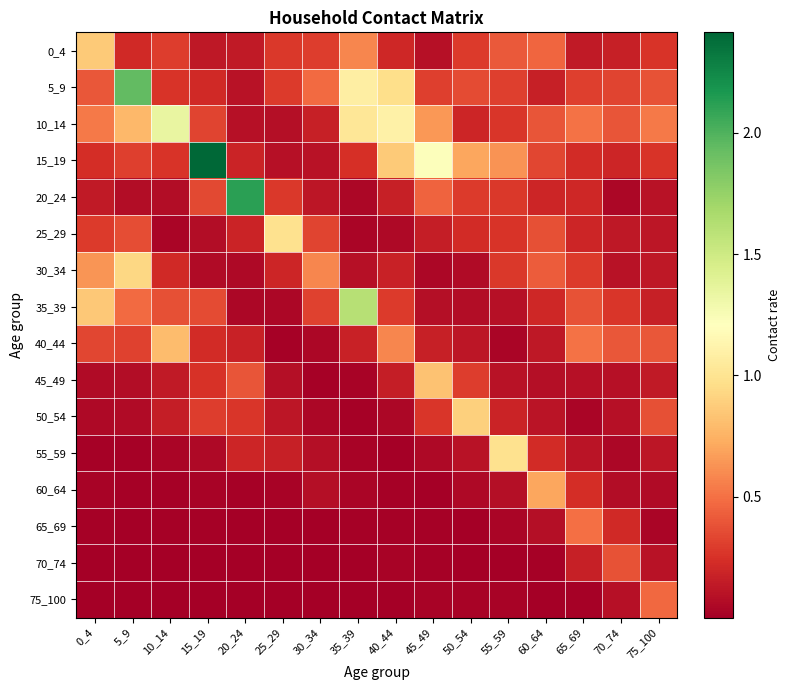

Count the number of data series in this chart.

16